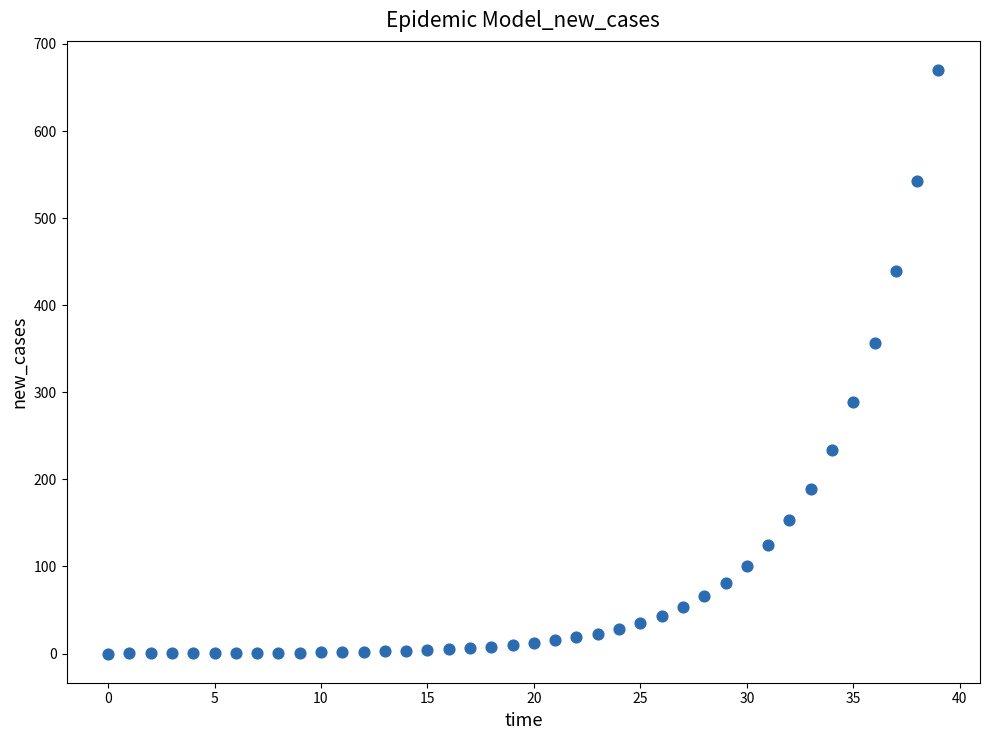

What Y value in the scatter plot is closest to 335?

356.1